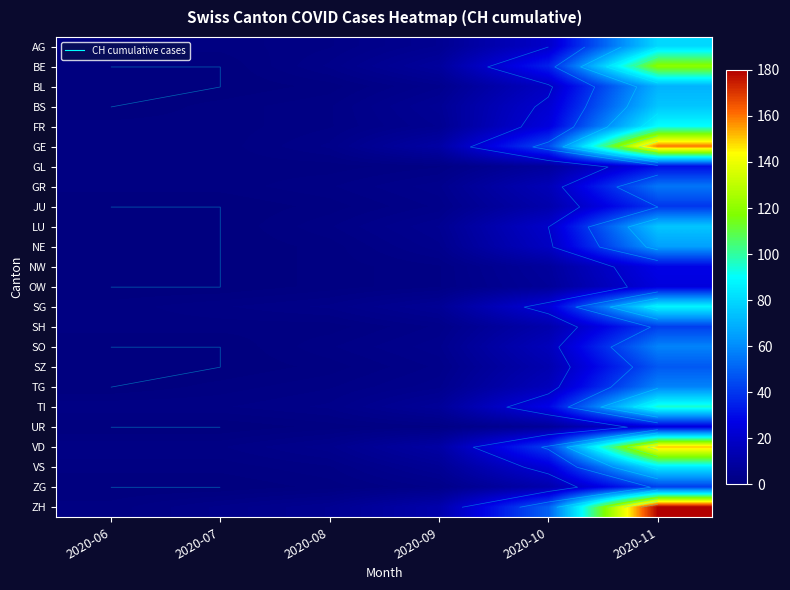

The SZ series shows 8 at 2020-10. True or false?

False